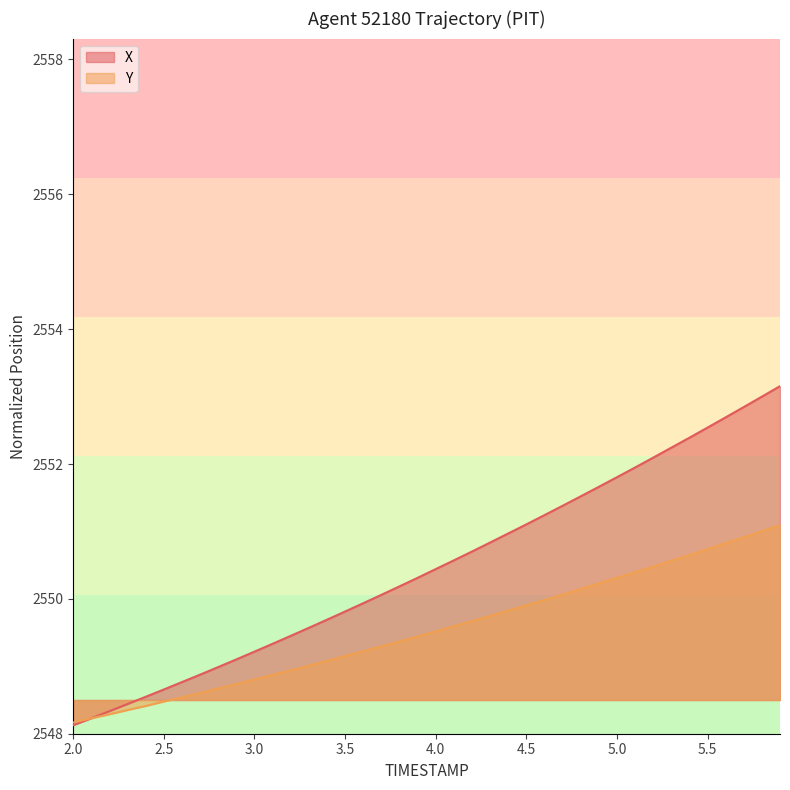

The X series shows 2549.8 at 3.5. True or false?

True